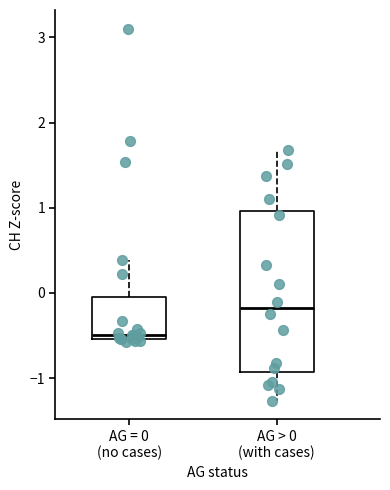

Which box's median line is the highest?

AG > 0 (with cases)